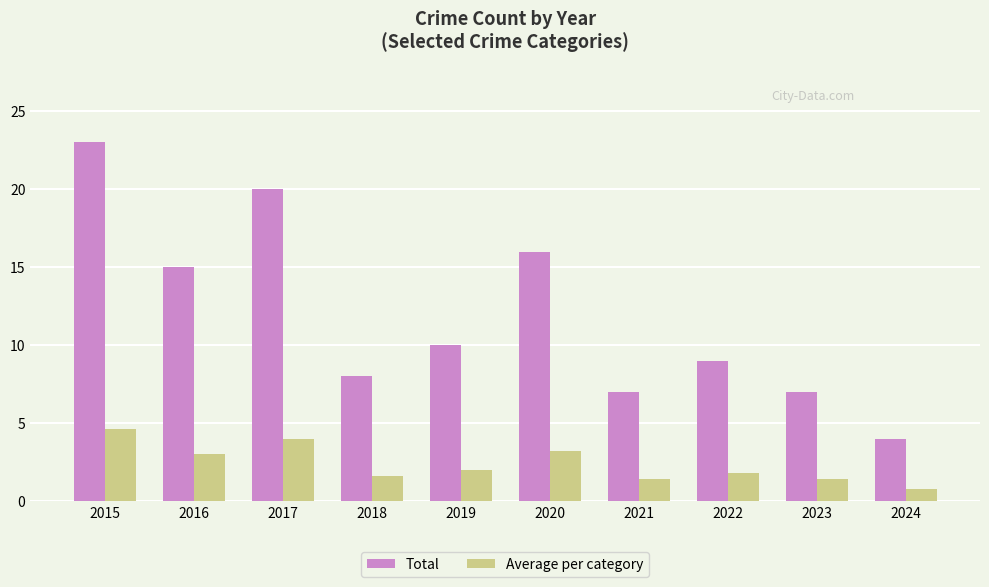

List the series in order of their overall mean, highest first.

Total, Average per category